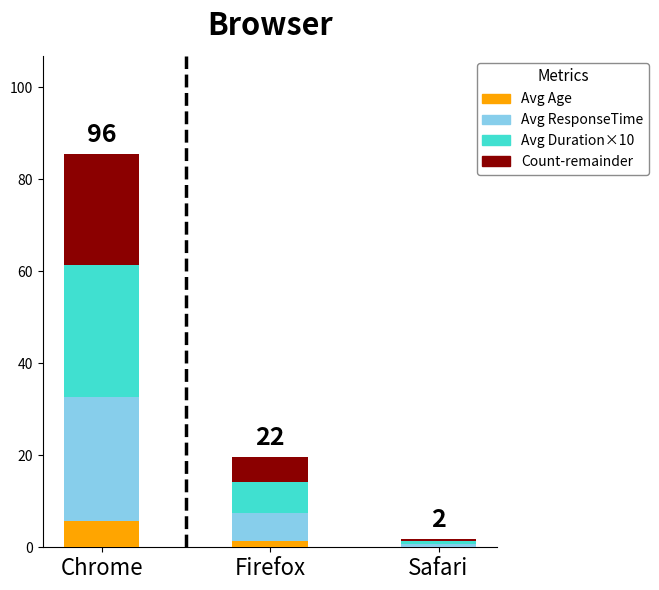

What is the maximum value for Avg Age?

5.8